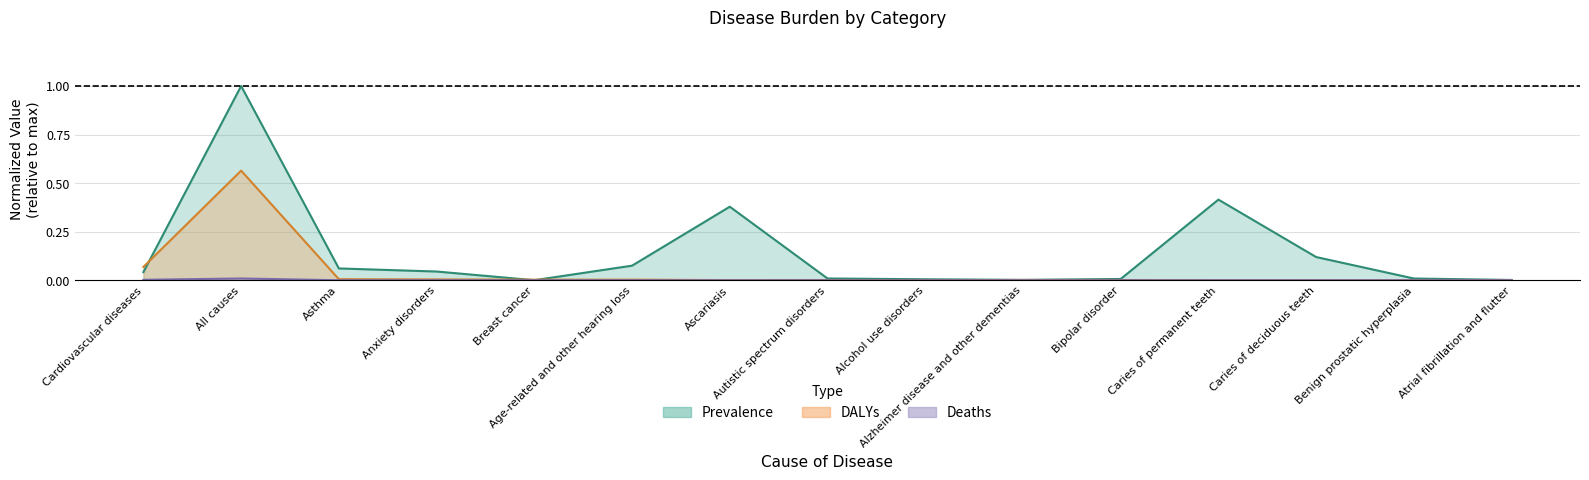

What is the difference between the second highest and minimum values in the Prevalence series?

0.4